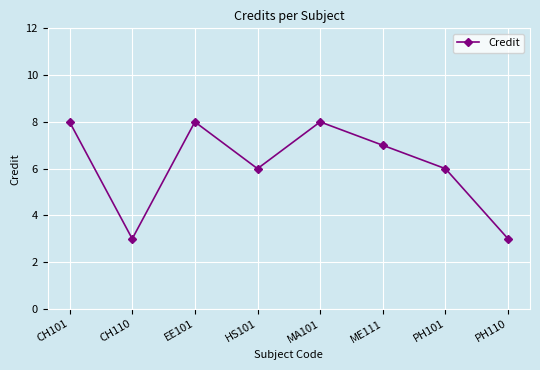

How many interior local peaks (higher than both neighbors) does the data have?

2